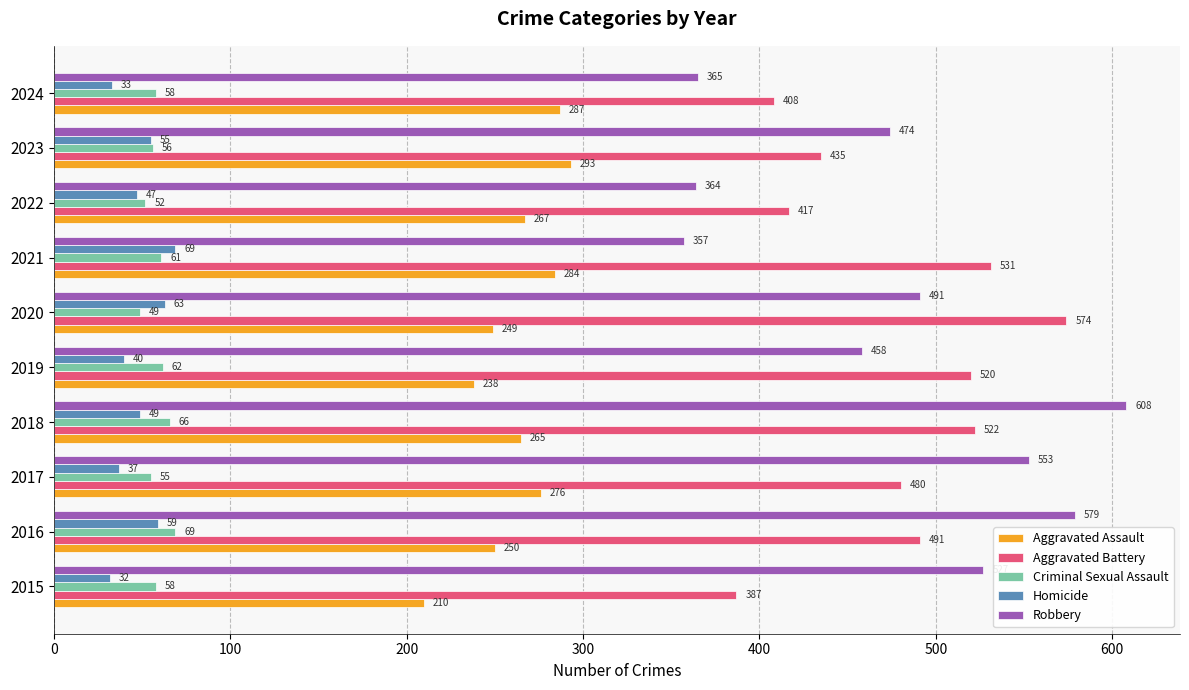

What is the minimum value for Robbery?

357